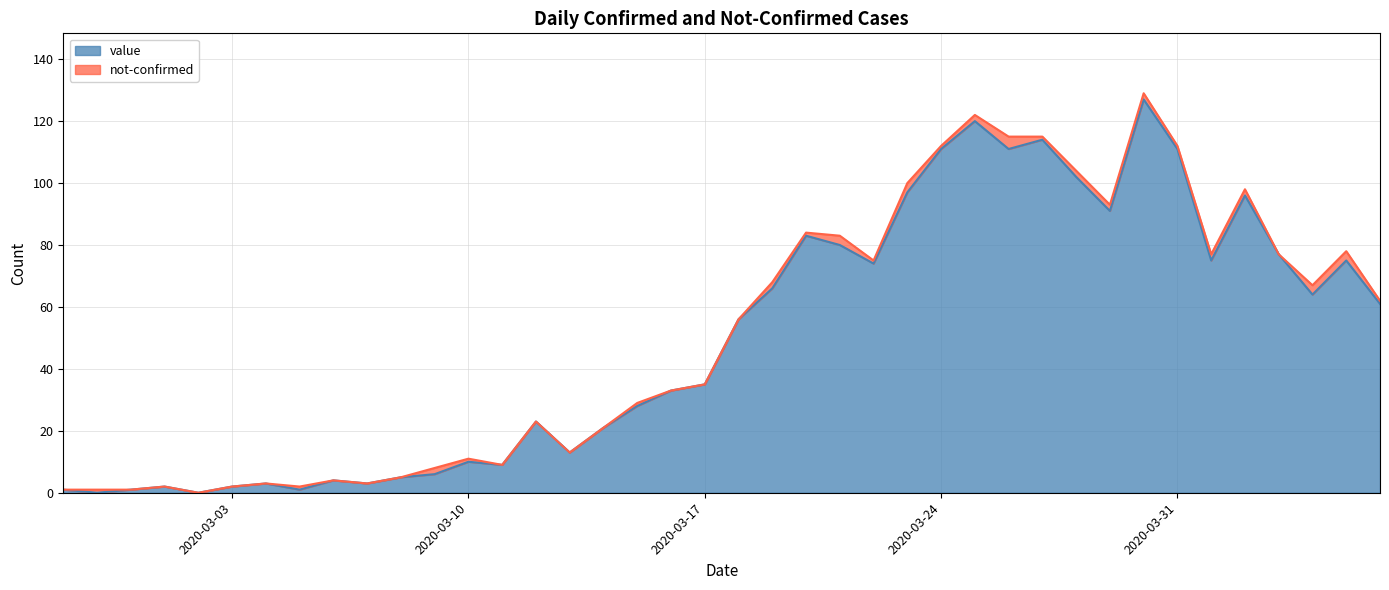

Does the chart display data point markers on the line(s)?

No